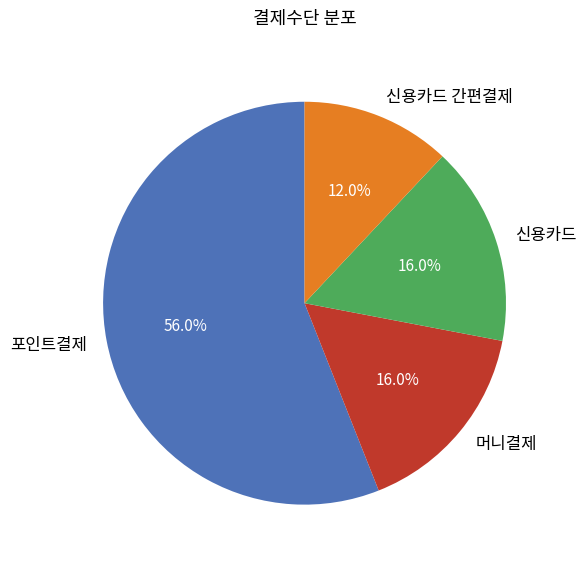

Approximately how many times larger is the value at 포인트결제 compared to 신용카드 간편결제?

4.7